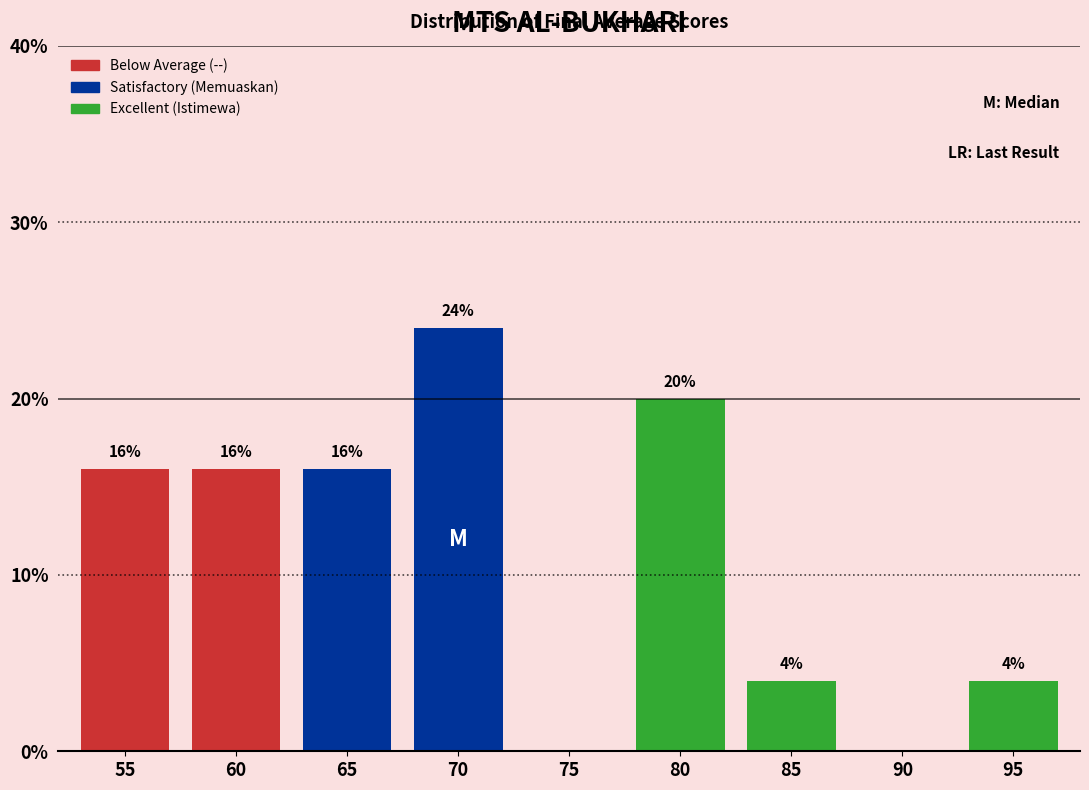

Reading left to right, transcribe all the data shown in this chart.

55=16	60=16	65=16	70=24	75=0	80=20	85=4	90=0	95=4